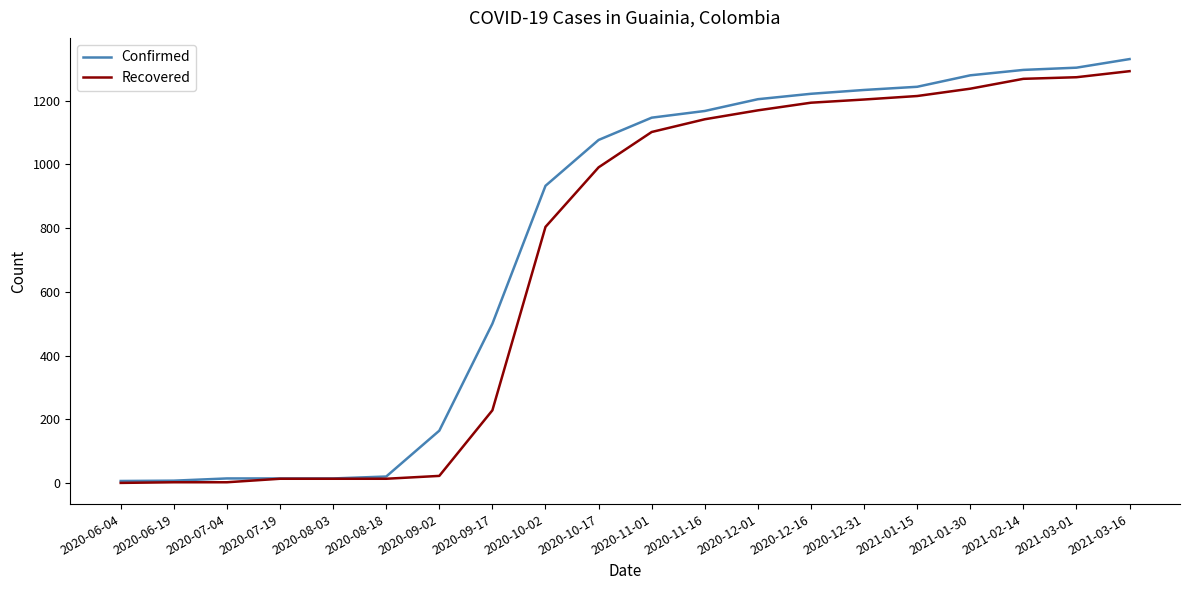

Rank the series at 2020-10-17 from highest to lowest value.

Confirmed, Recovered